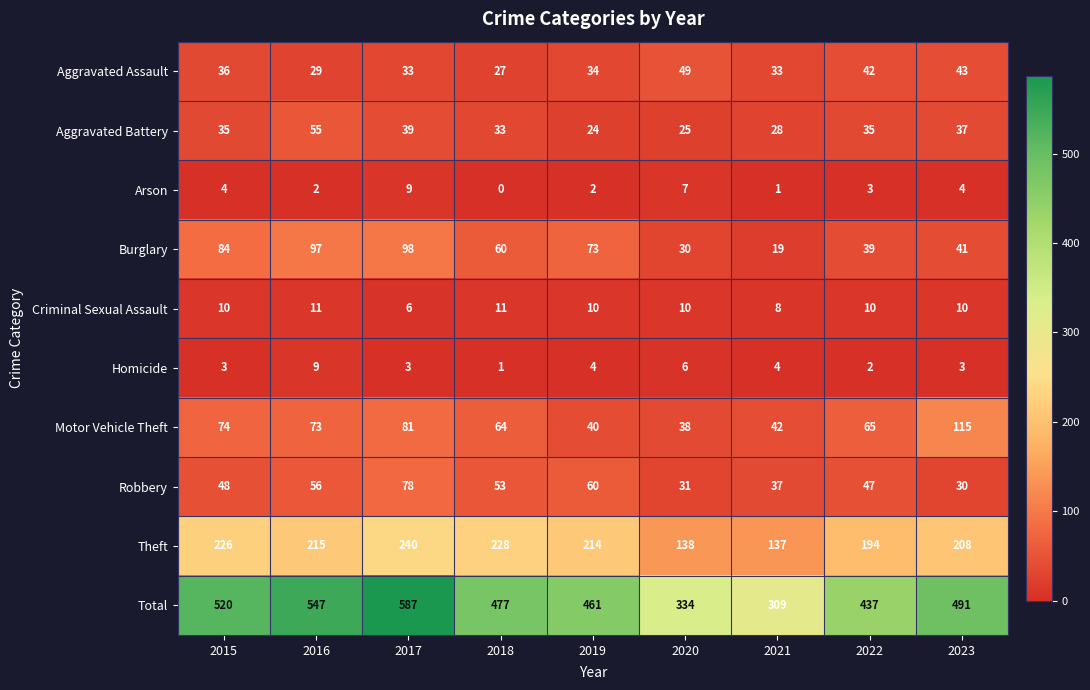

True or false: Motor Vehicle Theft has a value of 106 at 2017.

False